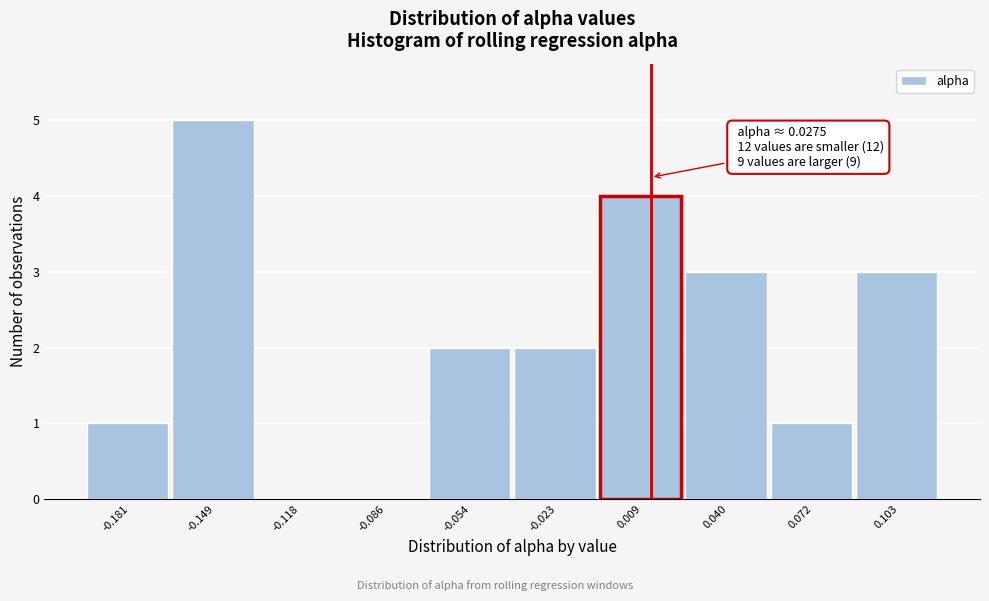

Reading left to right, transcribe all the data shown in this chart.

-0.181=1	-0.149=5	-0.118=0	-0.086=0	-0.054=2	-0.023=2	0.009=4	0.040=3	0.072=1	0.103=3